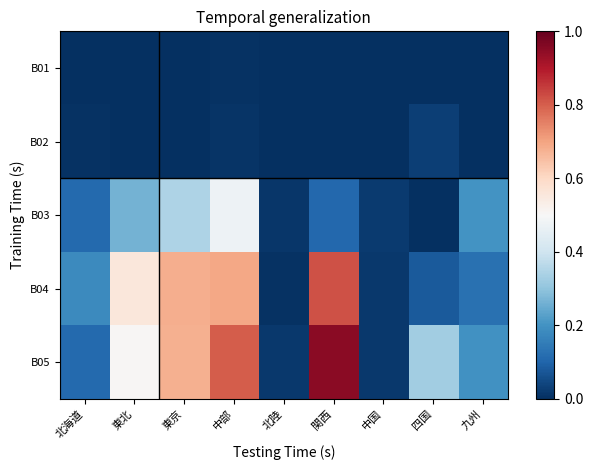

Which has a higher value, 中国 or 四国?

中国